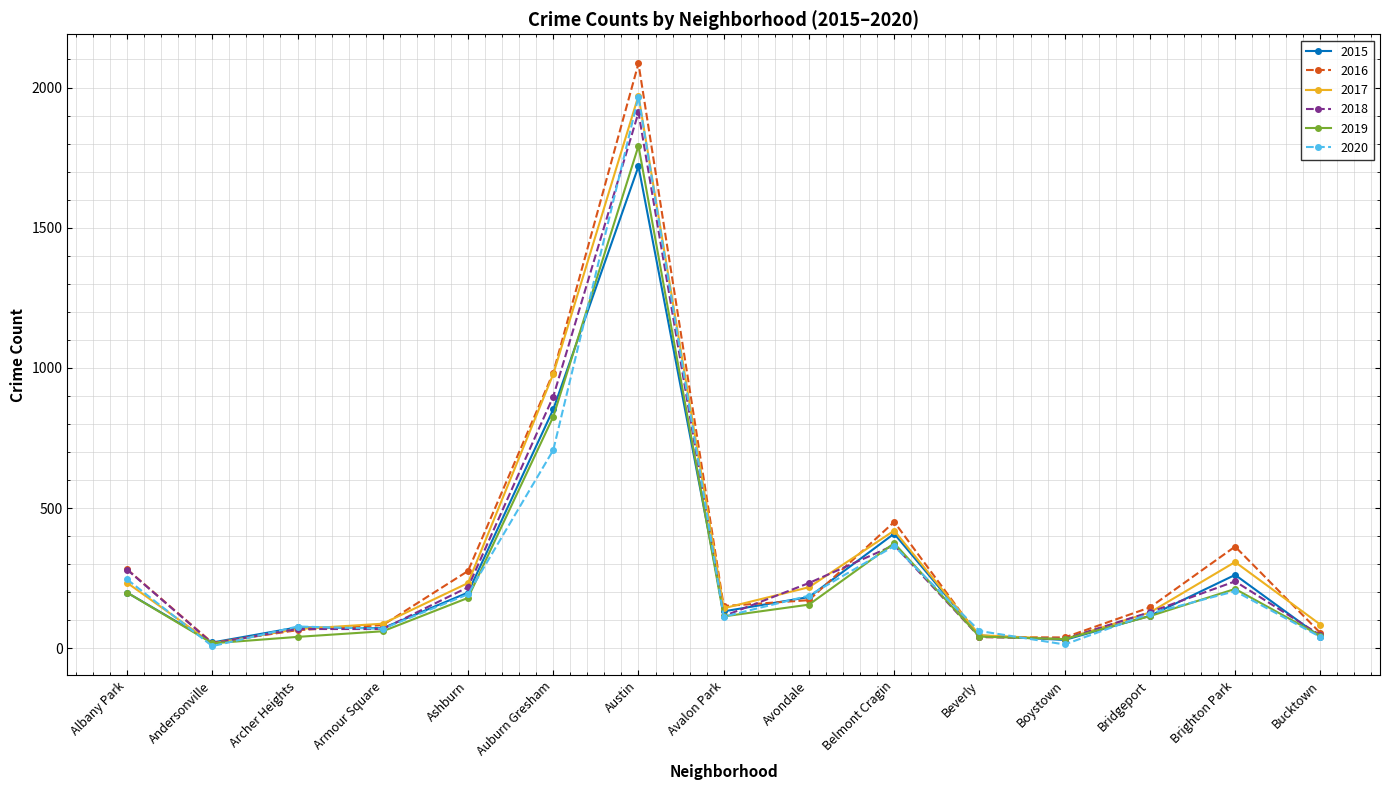

True or false: 2020 and 2015 intersect in this chart.

True